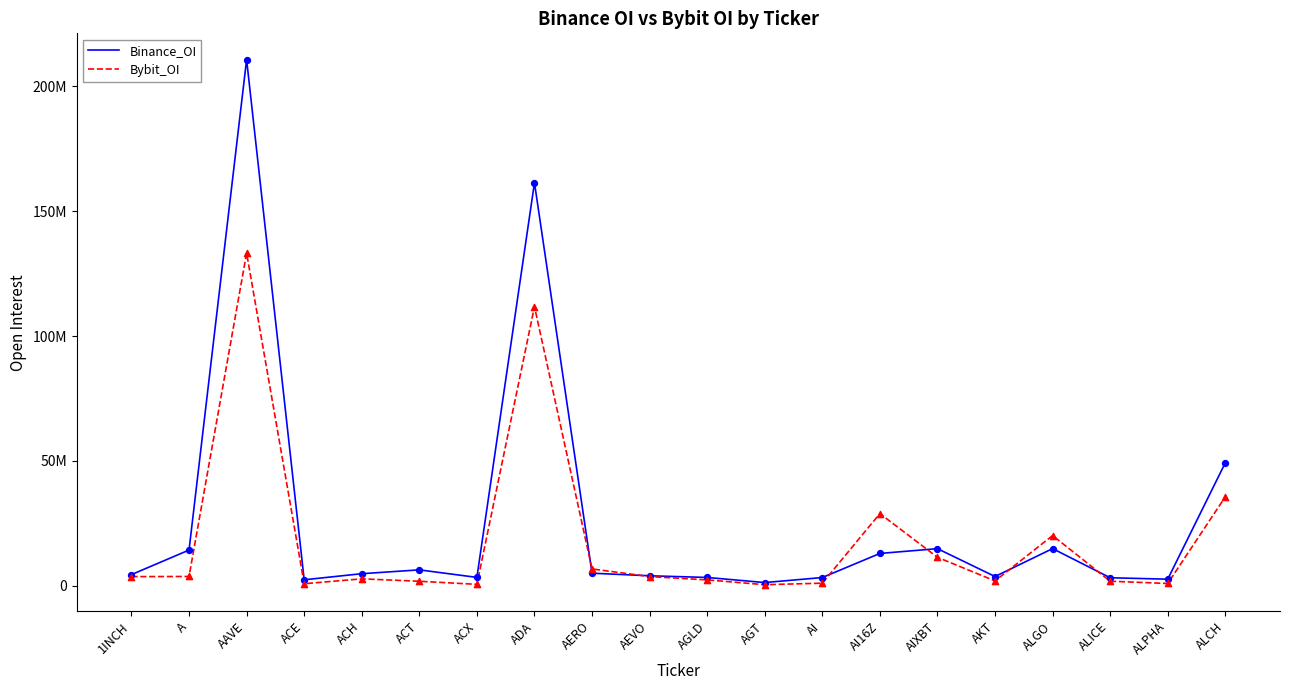

Is this an area chart (filled region under the line)?

No